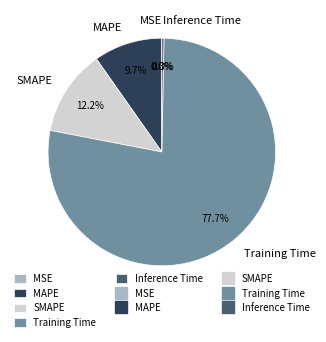

Does MAPE represent more than half of the total?

No